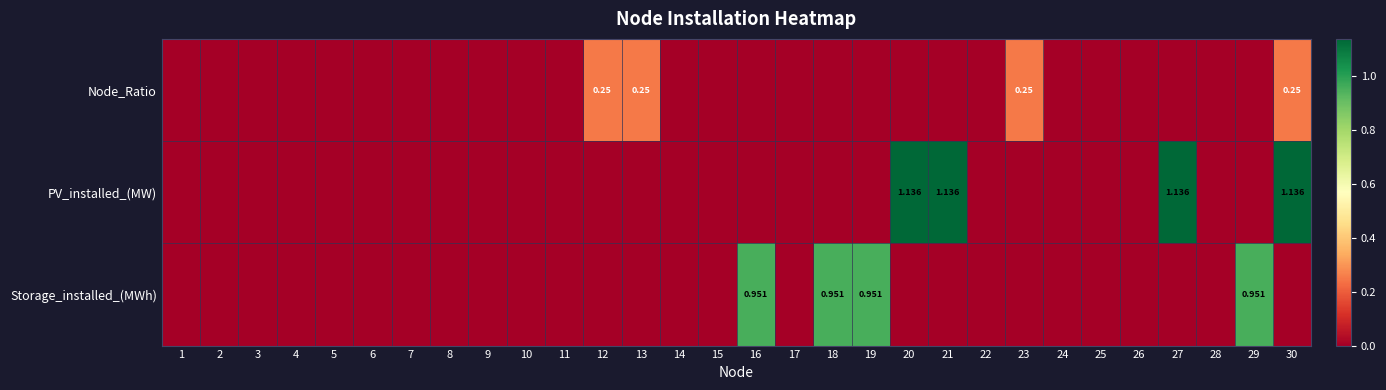

The PV_installed_(MW) series shows 0.0 at 10. True or false?

True